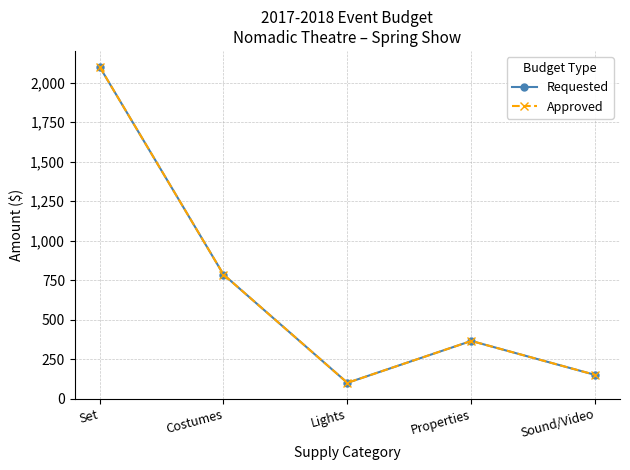

Where is the first local maximum for Approved?

Properties